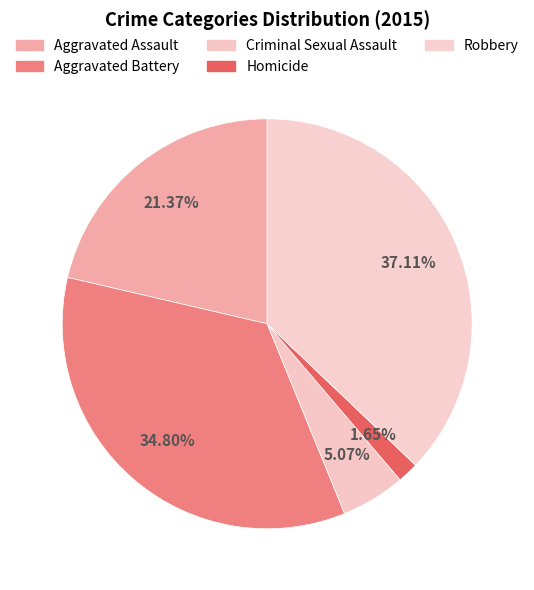

Is it true that Homicide is 1% of the pie?

False